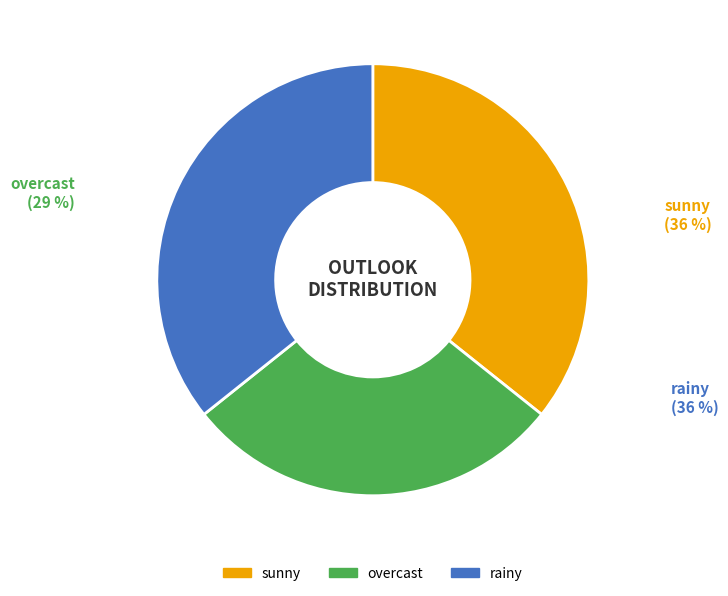

The overcast slice represents 15% of the pie. True or false?

False